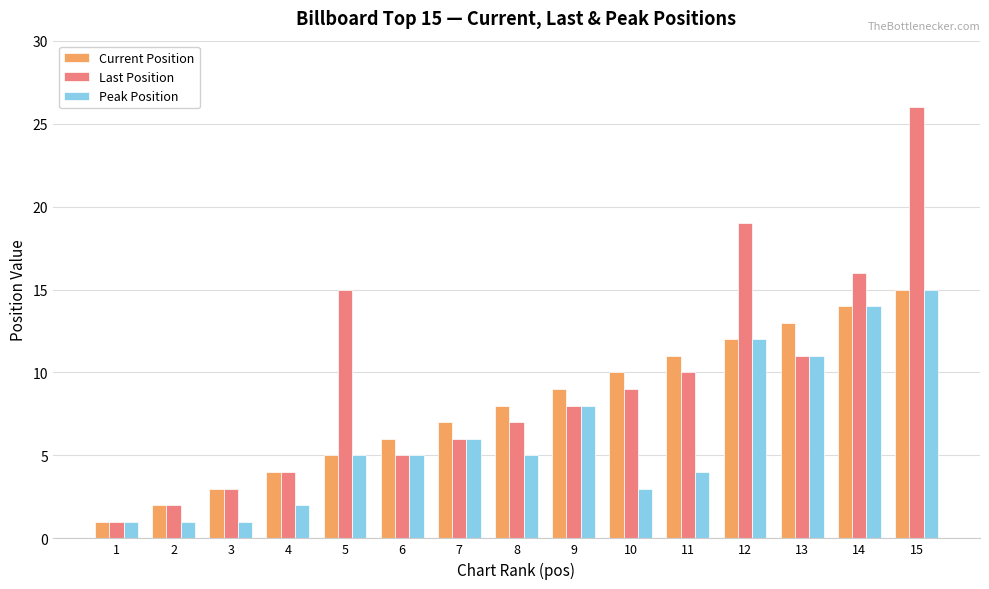

Rank the series by their average value, from lowest to highest.

Peak Position, Current Position, Last Position